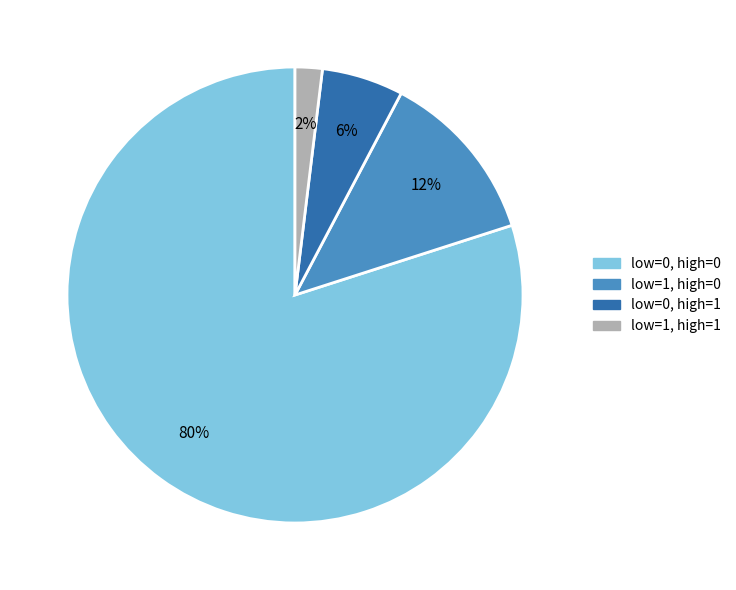

Approximately how many times larger is the value at low=0, high=1 compared to low=1, high=0?

0.5